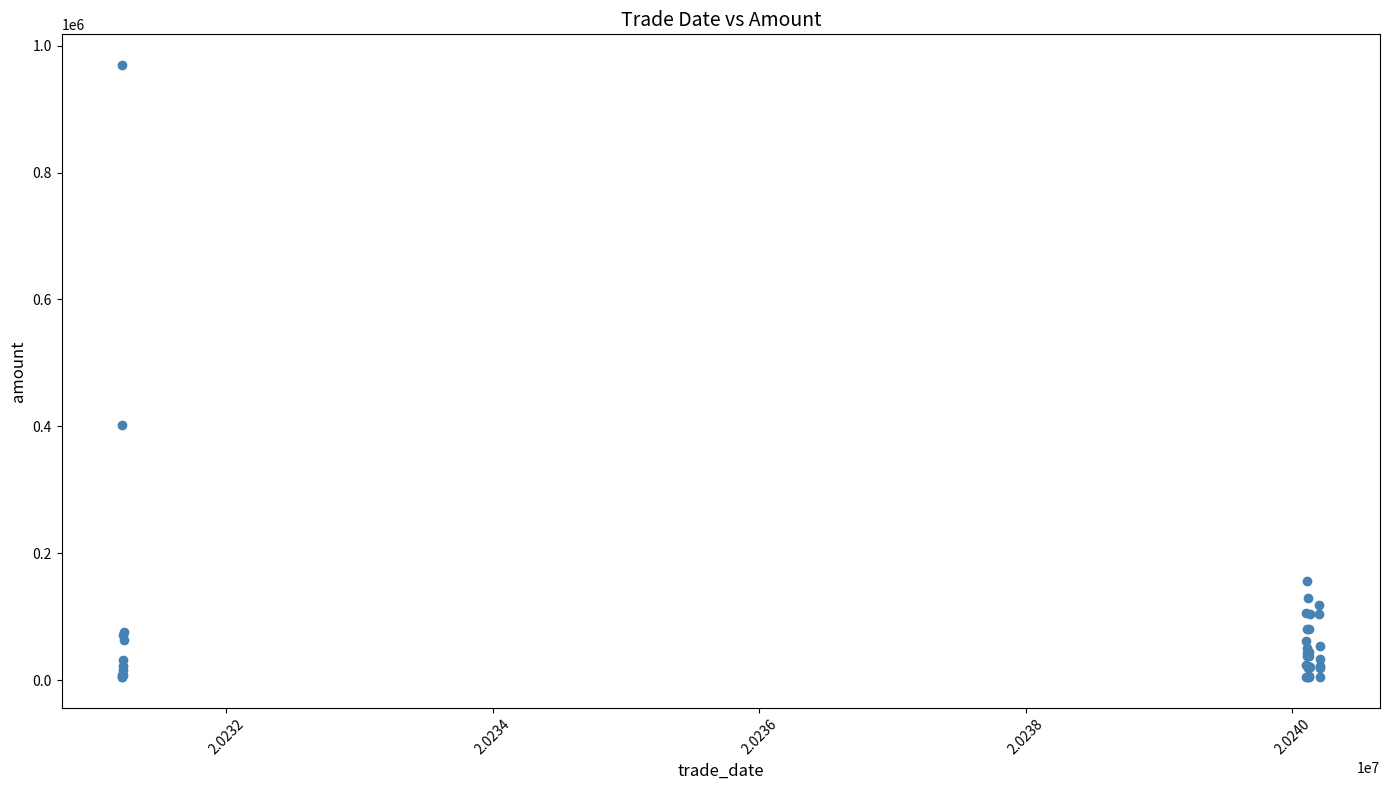

What Y value in the scatter plot is closest to 487210?

401773